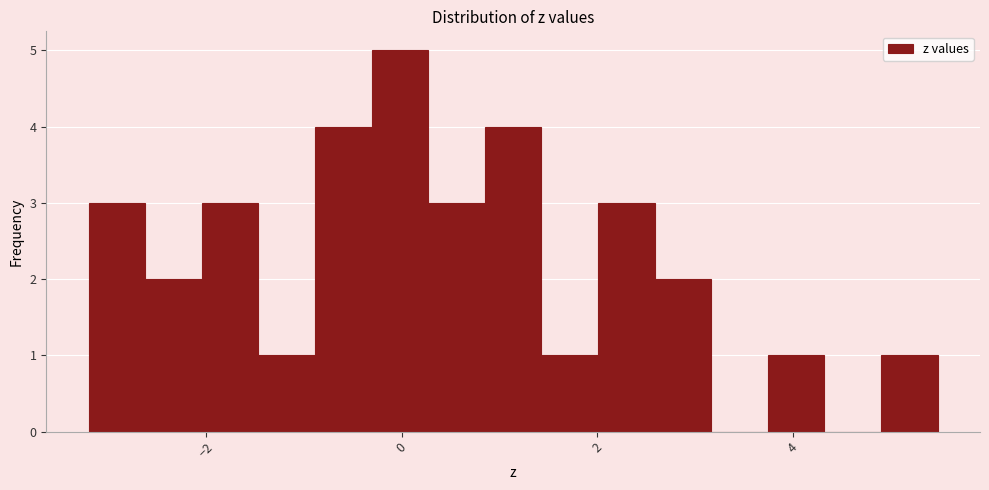

Around what value on the x-axis is the tallest bar? Give the approximate position of its centre, as read against the axis.

0.0